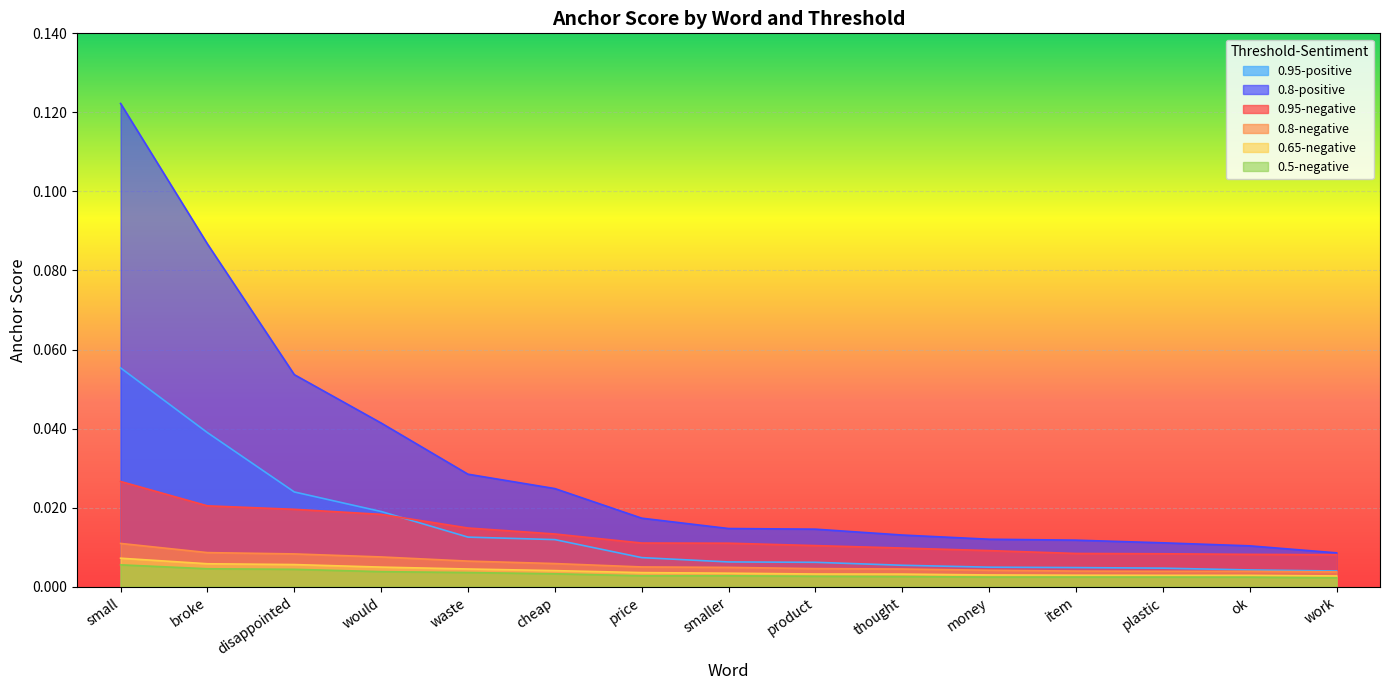

How many distinct data groups are displayed?

6